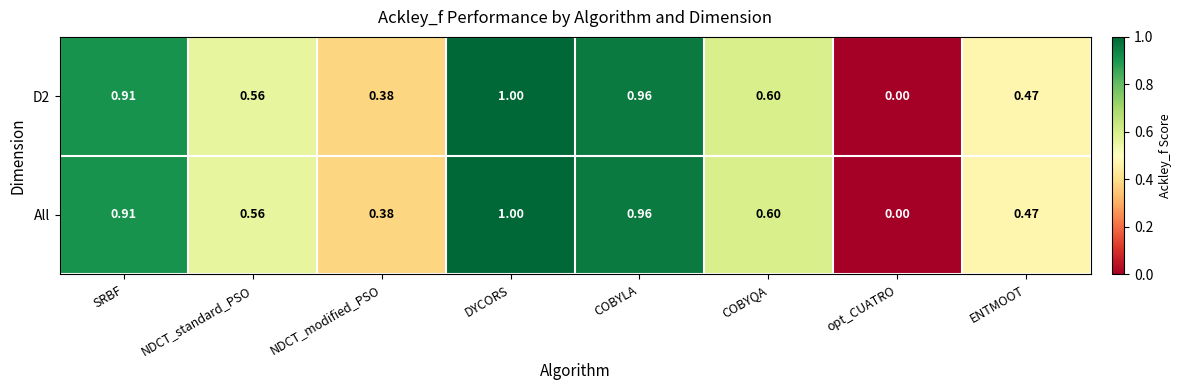

What is the total value across all series at COBYQA?

1.2